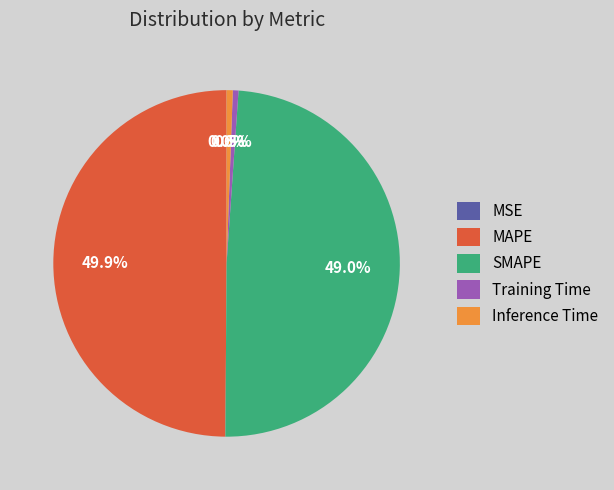

What percentage is NOT represented by MAPE?

50.1%